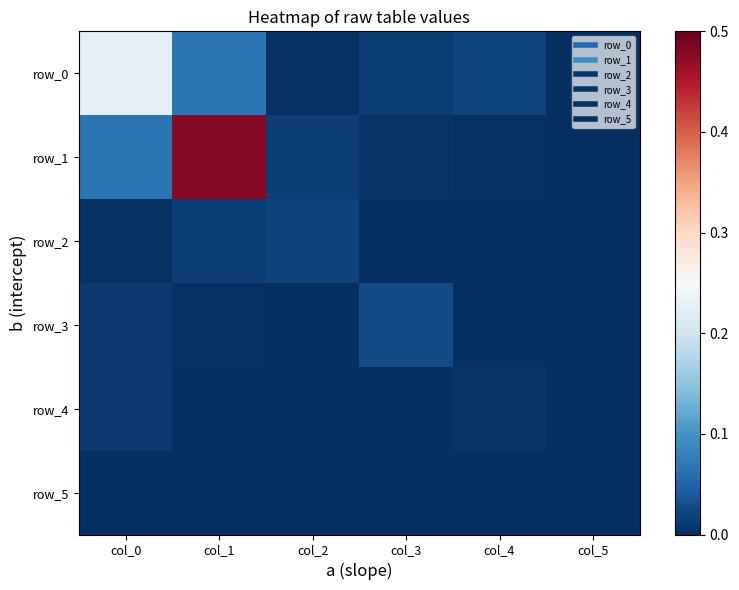

Reading left to right, list all the values displayed in this chart.

row_0: col_0=0.2	col_1=0.1	col_2=0.0	col_3=0.0	col_4=0.0	col_5=0.0
row_1: col_0=0.1	col_1=0.5	col_2=0.0	col_3=0.0	col_4=0.0	col_5=0.0
row_2: col_0=0.0	col_1=0.0	col_2=0.0	col_3=0.0	col_4=0.0	col_5=0.0
row_3: col_0=0.0	col_1=0.0	col_2=0.0	col_3=0.0	col_4=0.0	col_5=0.0
row_4: col_0=0.0	col_1=0.0	col_2=0.0	col_3=0.0	col_4=0.0	col_5=0.0
row_5: col_0=0.0	col_1=0.0	col_2=0.0	col_3=0.0	col_4=0.0	col_5=0.0